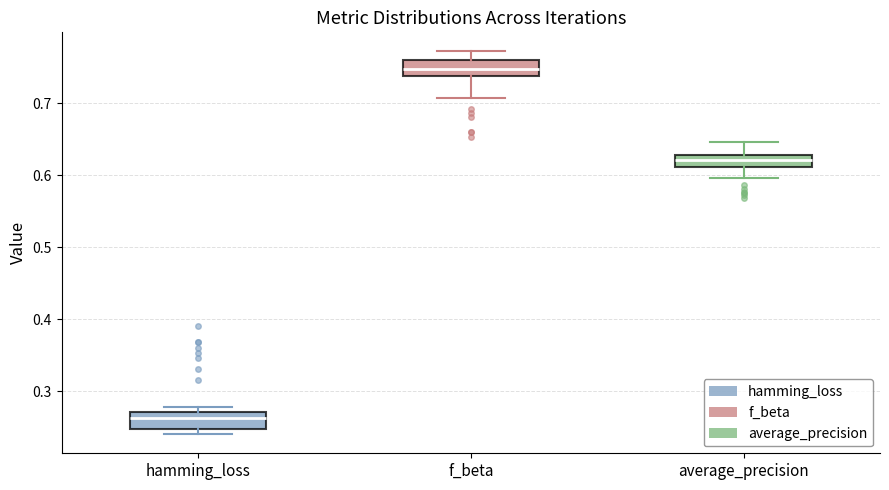

Reading left to right, transcribe this box plot: for each box, give where its median line is, the range the box spans, and where its two whiskers end, as read against the y-axis. The values are not printed on the chart, so give them approximately, as read against the axis.

hamming_loss: median 0.26, box 0.25 to 0.27, whiskers 0.24 to 0.28
f_beta: median 0.75, box 0.74 to 0.76, whiskers 0.71 to 0.77
average_precision: median 0.62, box 0.61 to 0.63, whiskers 0.60 to 0.65